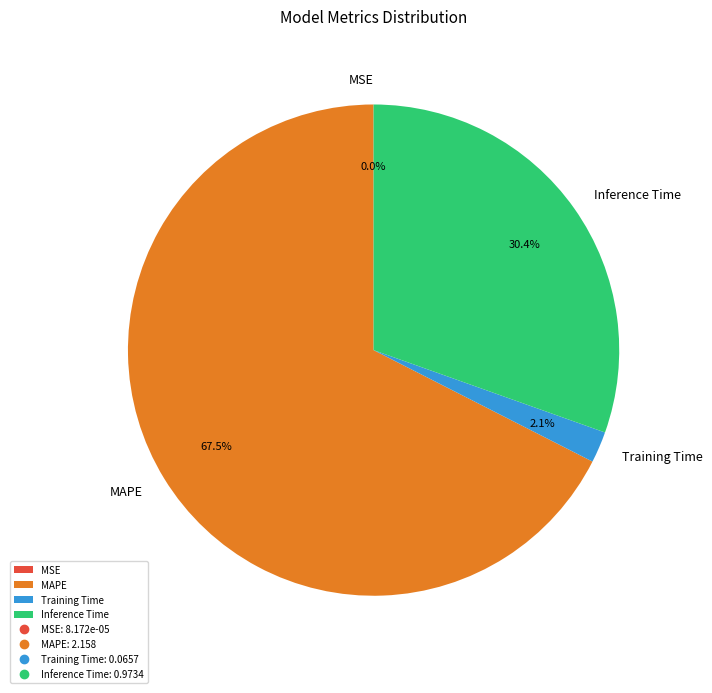

To the nearest percent, what is the combined percentage of MAPE and Inference Time?

98%